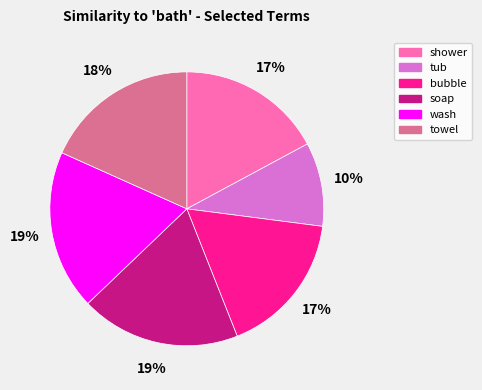

To the nearest percent, what is the difference between the largest and smallest slice percentages?

9%